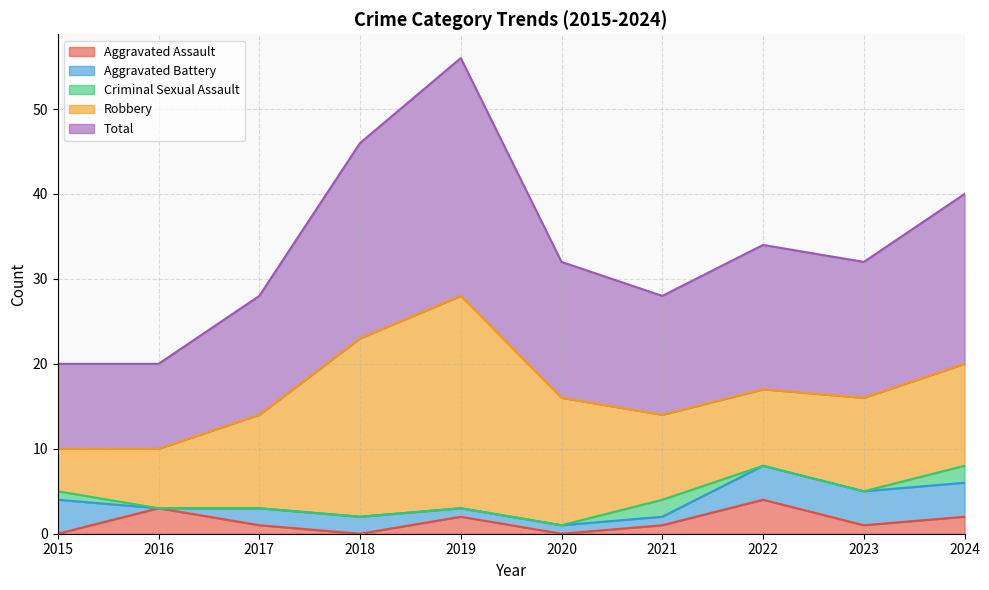

What is the average value of the Total series?

17